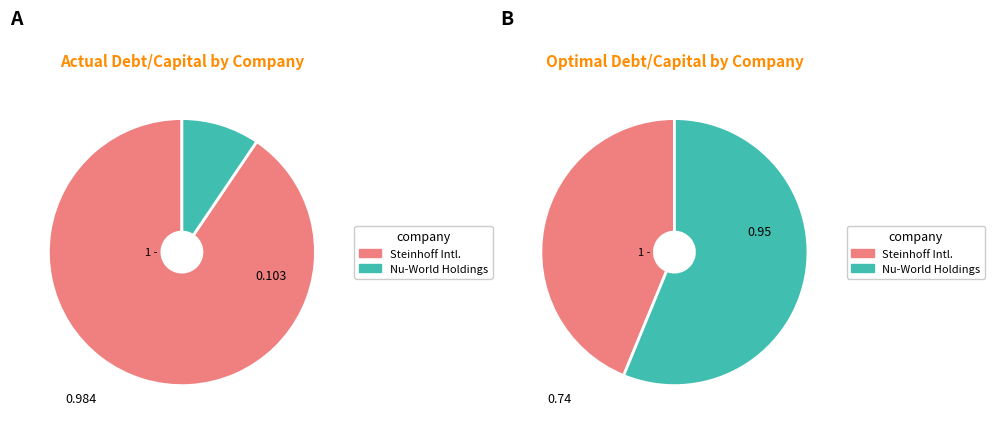

To the nearest percent, what portion does Steinhoff International Holdings N.V. represent?

91%